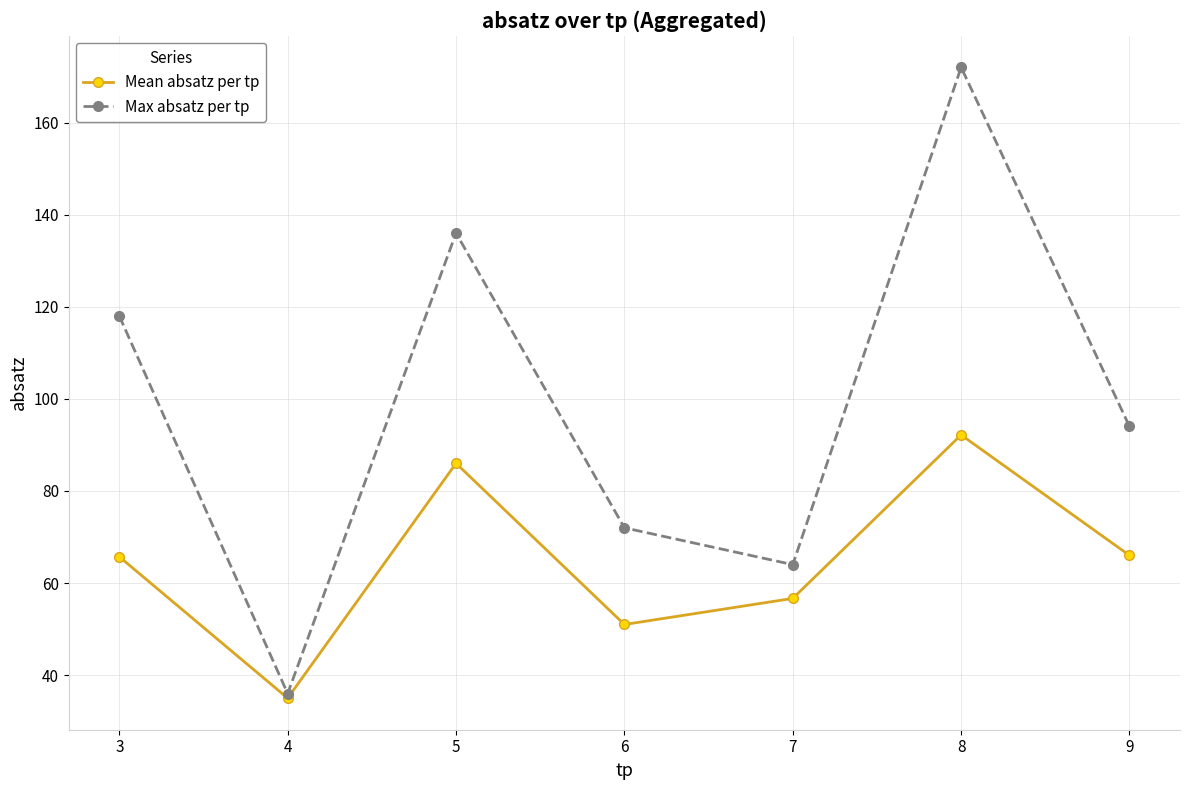

What is the total value across all series at 3?

183.7